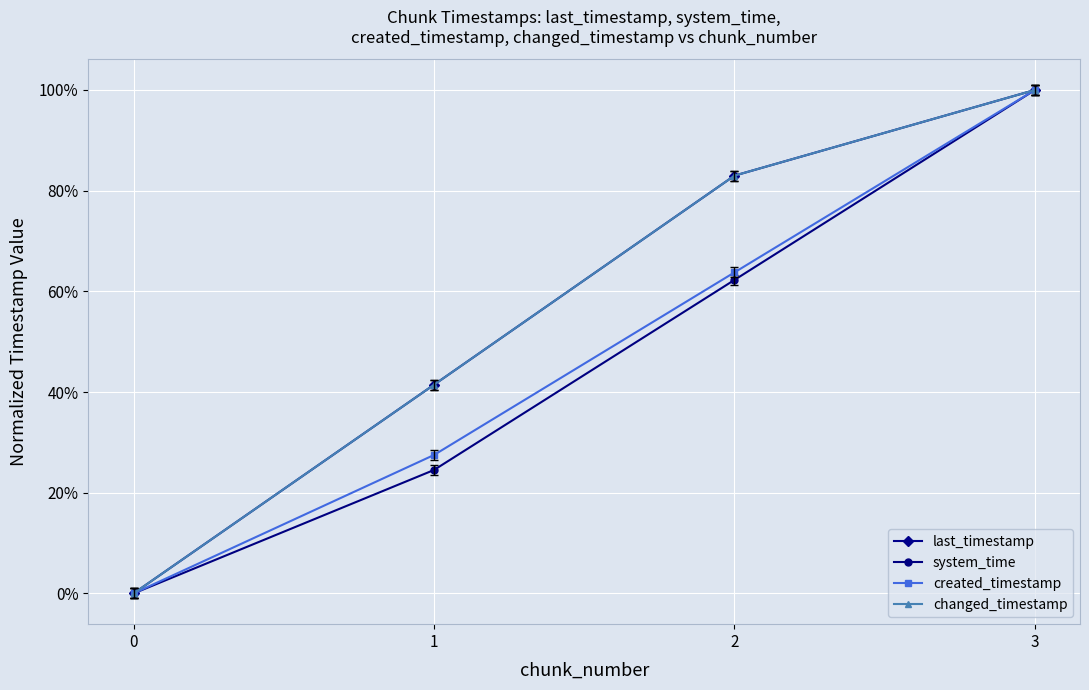

Is this an area chart (filled region under the line)?

No